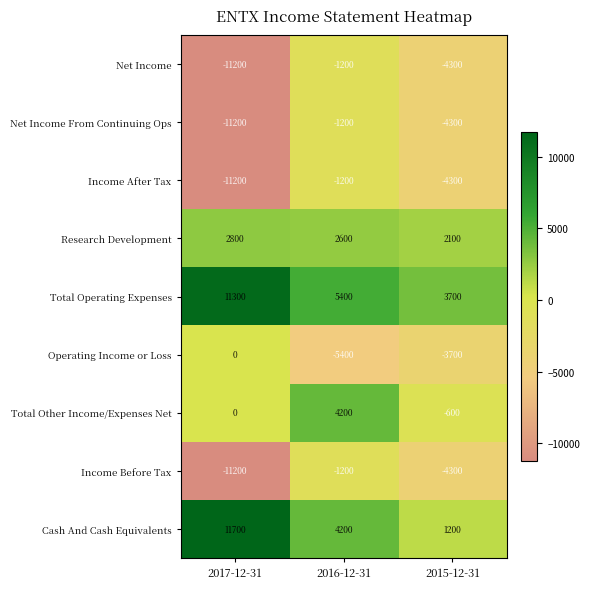

What is the total value across all series at 2017-12-31?

-19000